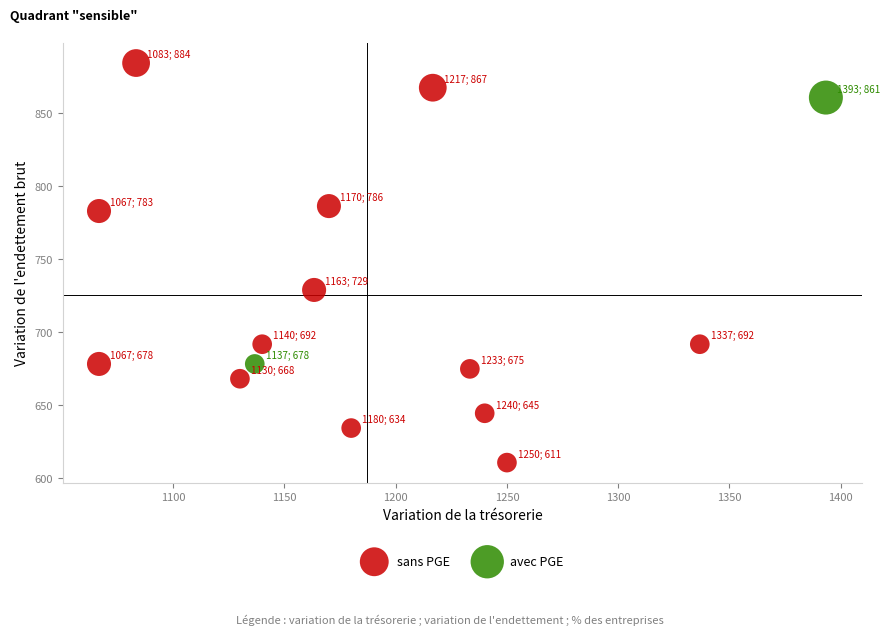

Which series contains the lowest Y value?

sans PGE